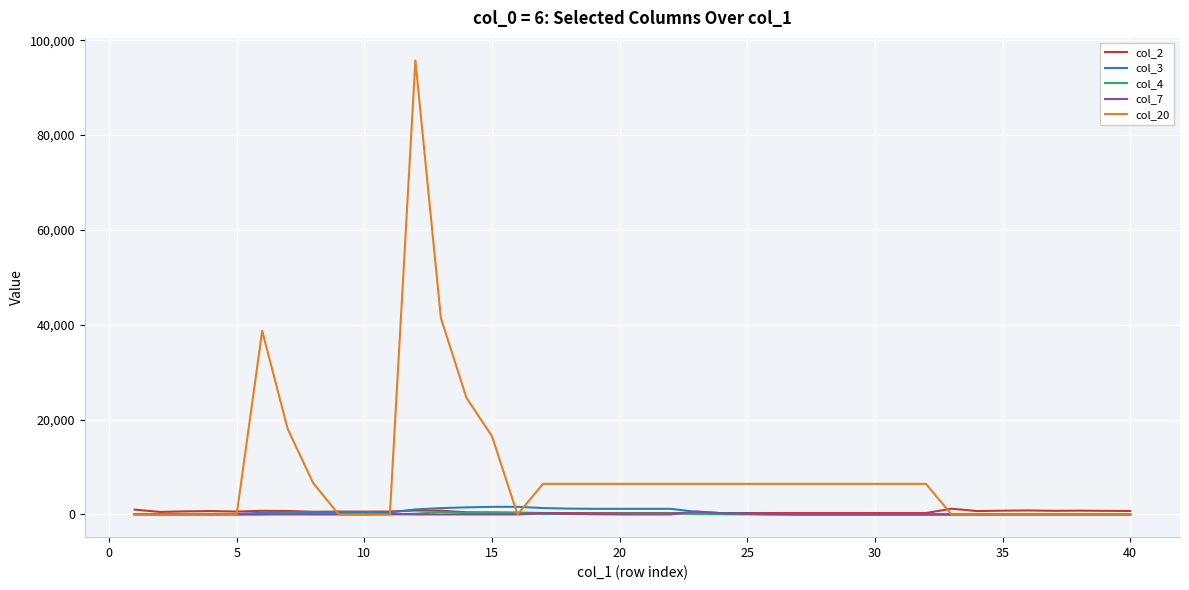

Which series has the largest range (max minus min)?

col_20